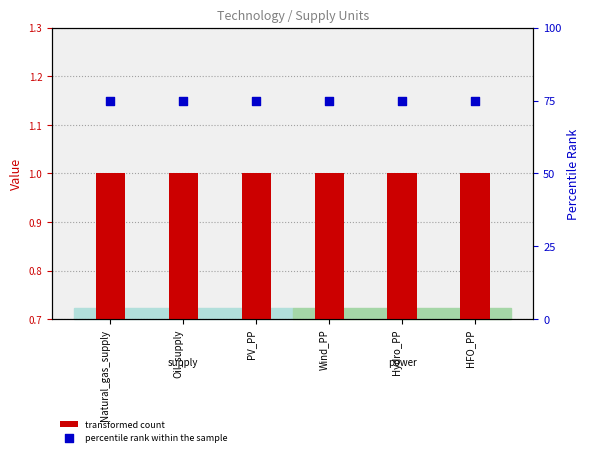

Is the value of percentile rank within the sample at Natural_gas_supply greater than the value of transformed count at Wind_PP?

Yes